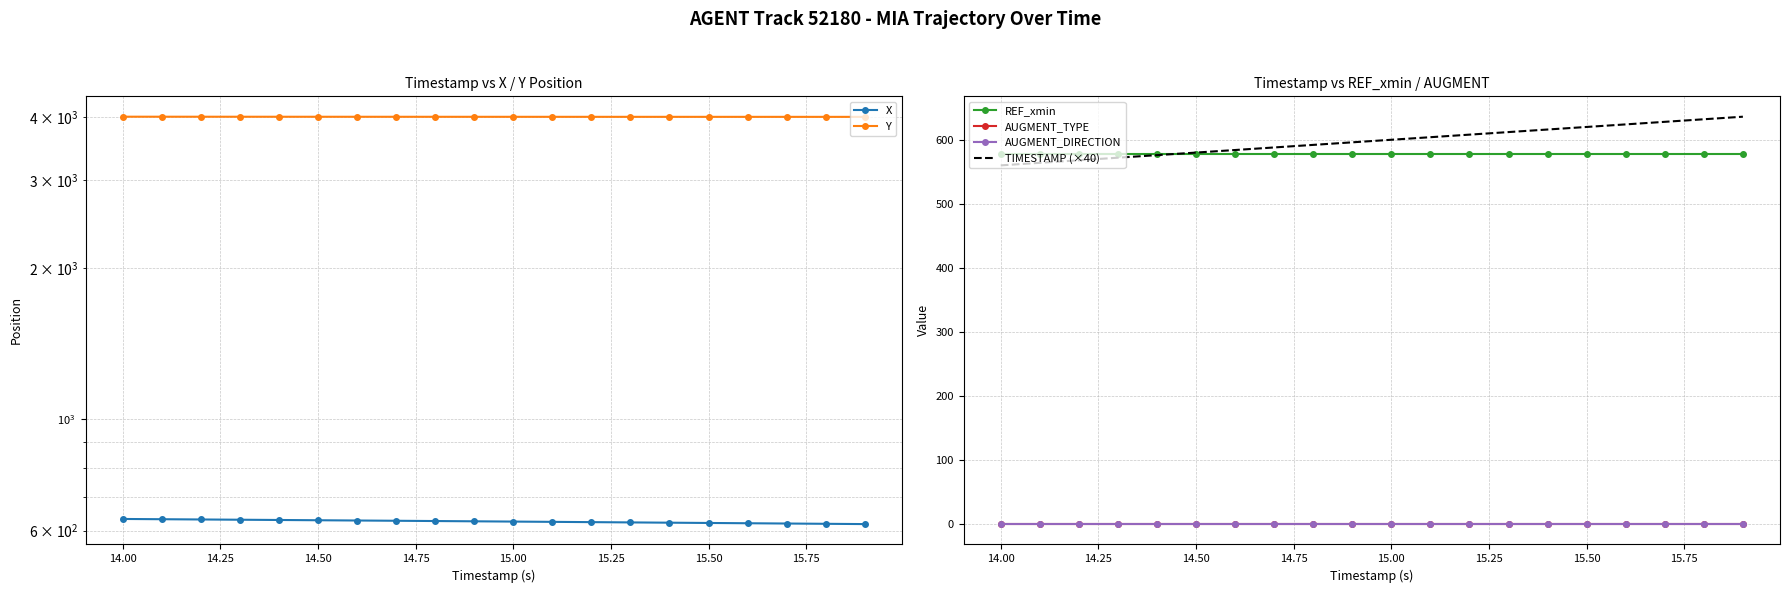

What is the average value of the Y series?

4008.6